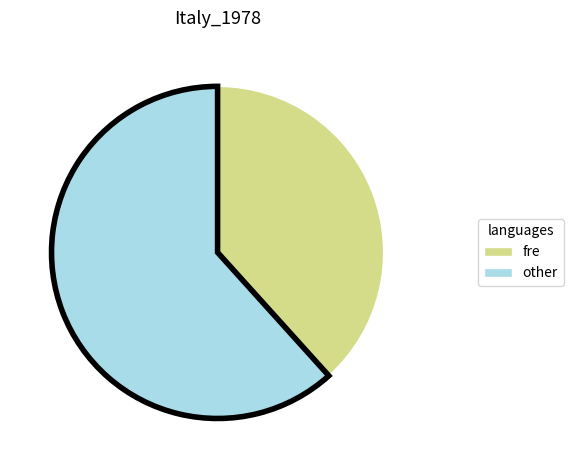

Is there a majority slice in this chart?

Yes